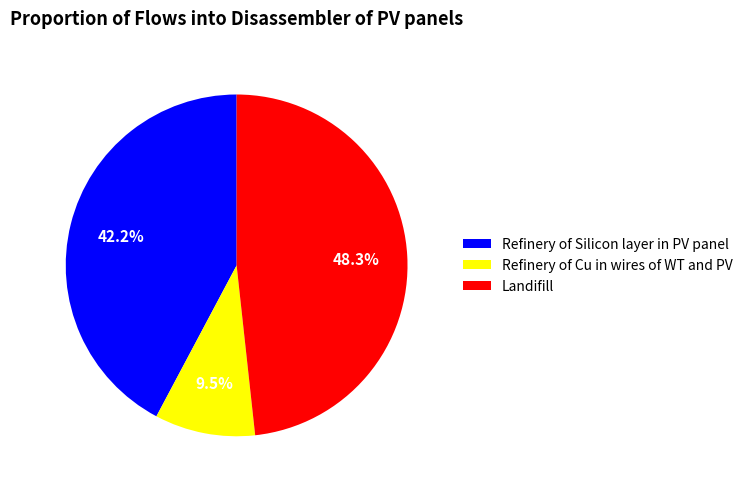

Is there a majority slice in this chart?

No